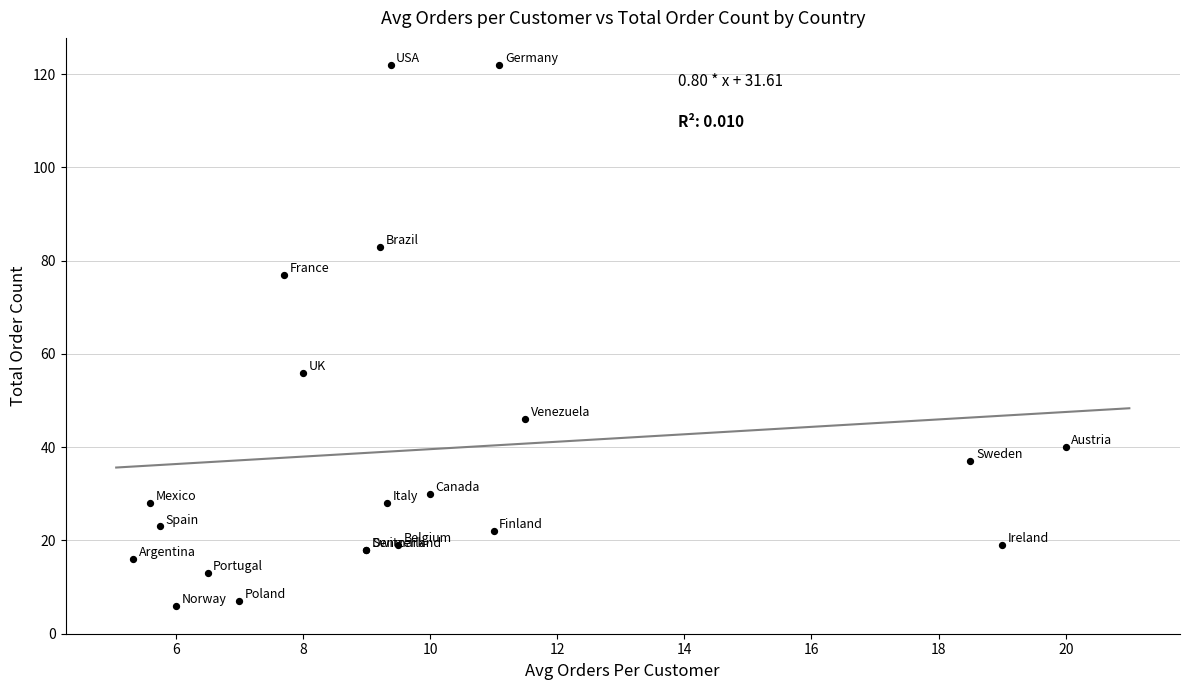

What Y value in the scatter plot is closest to 64?

56